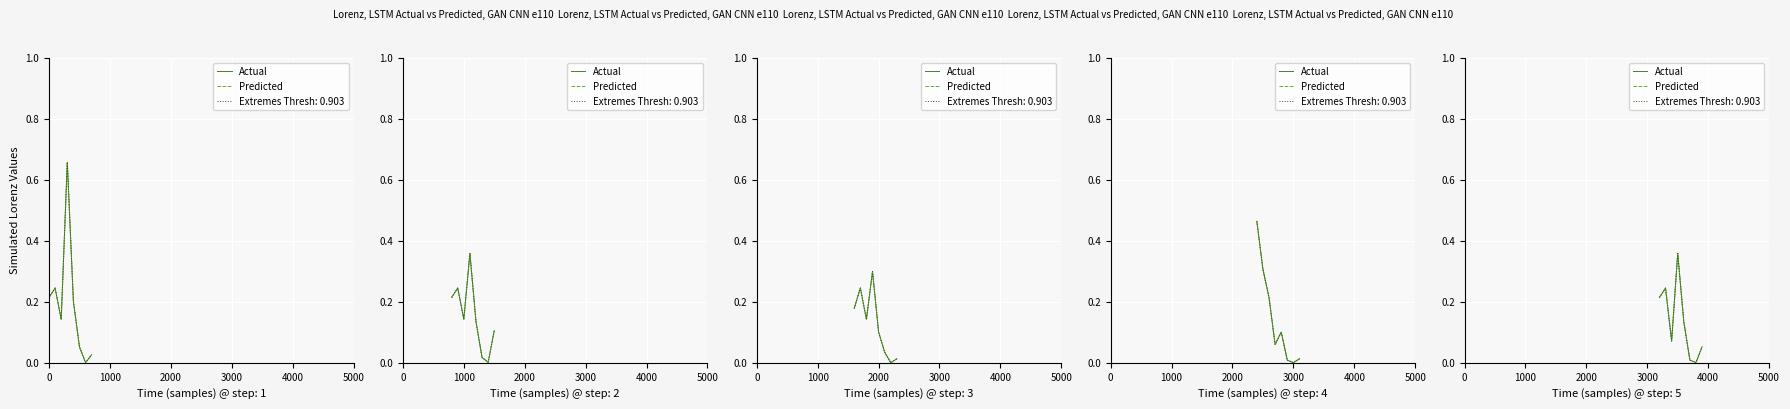

At 2000, list the series in order from smallest to largest.

Actual, Predicted